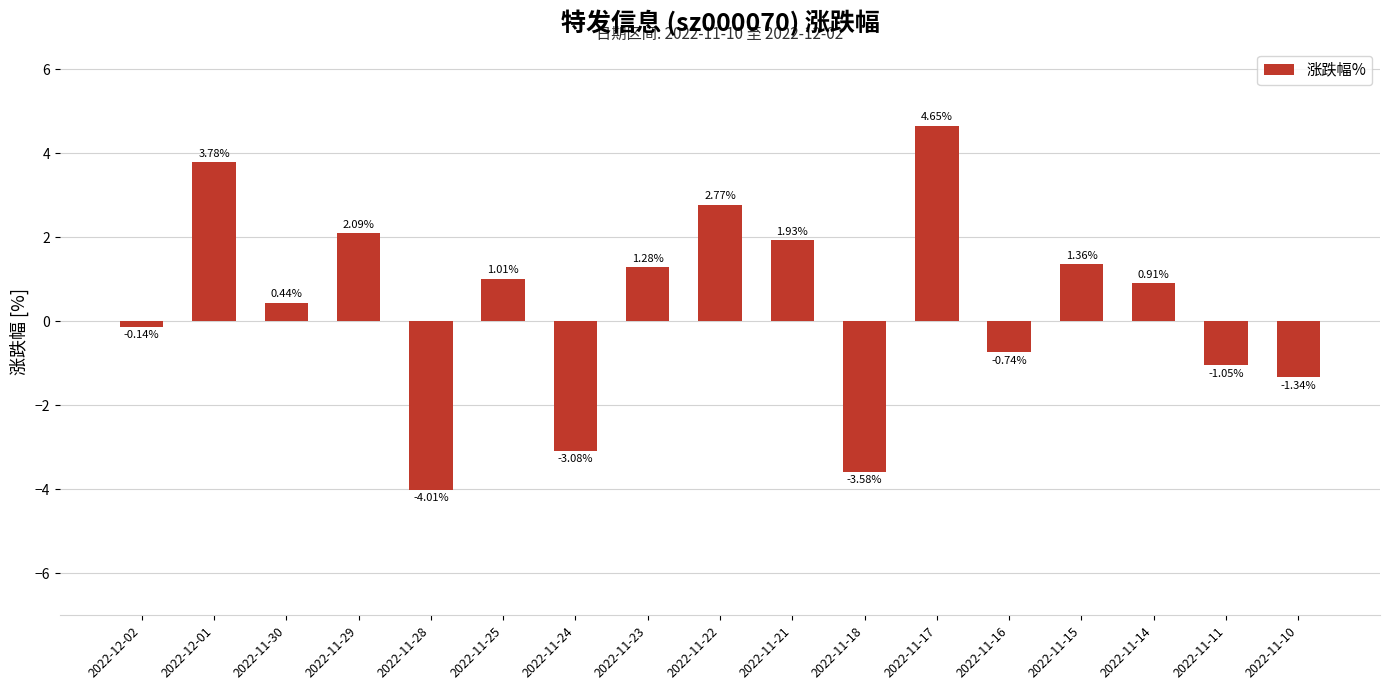

Rank the categories by value from lowest to highest.

2022-11-28, 2022-11-18, 2022-11-24, 2022-11-10, 2022-11-11, 2022-11-16, 2022-12-02, 2022-11-30, 2022-11-14, 2022-11-25, 2022-11-23, 2022-11-15, 2022-11-21, 2022-11-29, 2022-11-22, 2022-12-01, 2022-11-17